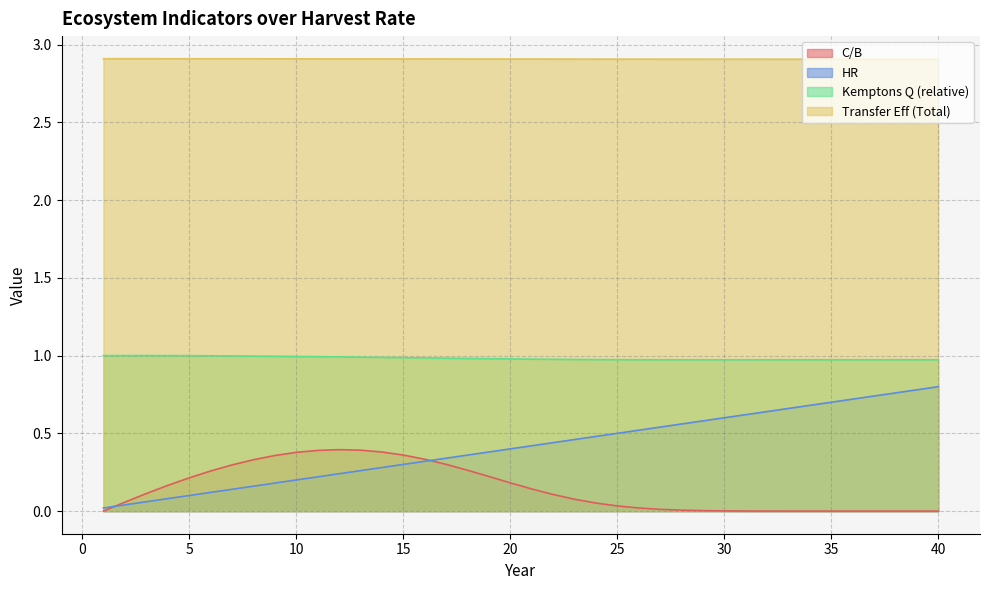

The value of HR at 23 is 0.5. True or false?

True